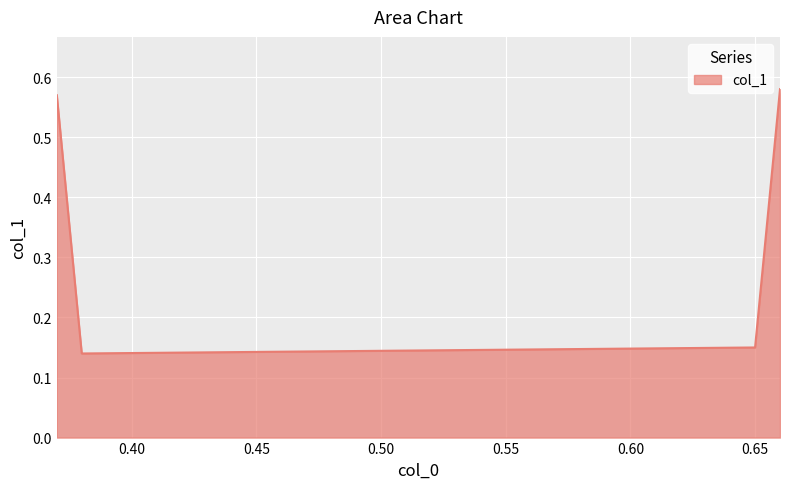

Does the chart display data point markers on the line(s)?

No